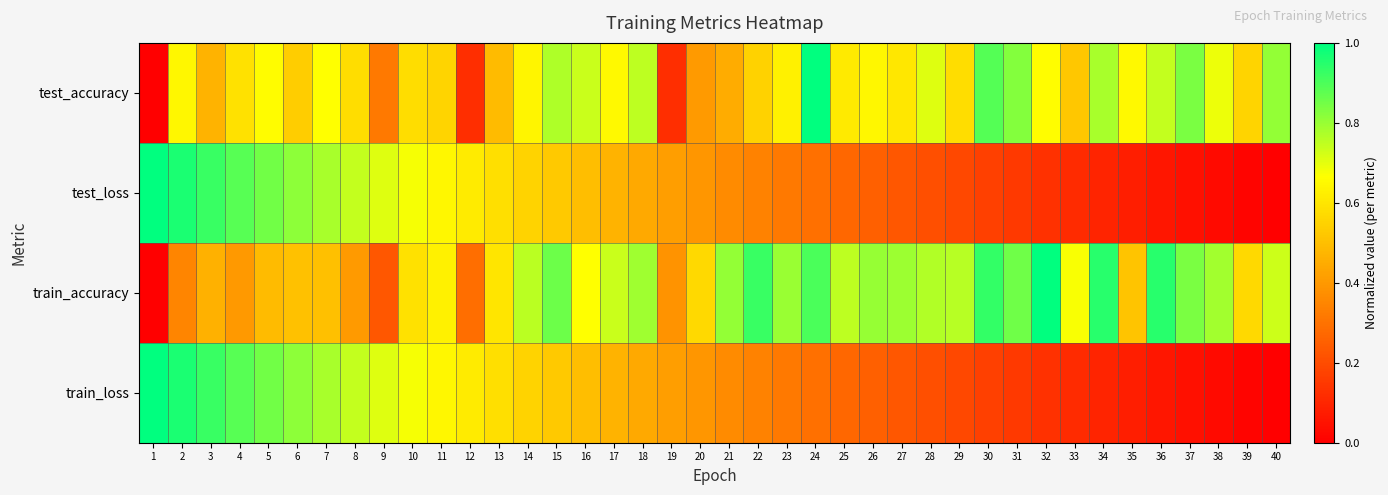

Reading left to right, what are all the values shown in this chart?

test_accuracy: 1=0.0	2=0.6	3=0.5	4=0.6	5=0.7	6=0.5	7=0.7	8=0.6	9=0.3	10=0.6	11=0.6	12=0.1	13=0.5	14=0.6	15=0.8	16=0.7	17=0.6	18=0.8	19=0.1	20=0.4	21=0.5	22=0.6	23=0.6	24=1.0	25=0.6	26=0.6	27=0.6	28=0.7	29=0.6	30=0.9	31=0.8	32=0.7	33=0.5	34=0.8	35=0.6	36=0.7	37=0.8	38=0.7	39=0.6	40=0.8
test_loss: 1=1.0	2=1.0	3=0.9	4=0.9	5=0.8	6=0.8	7=0.8	8=0.7	9=0.7	10=0.7	11=0.6	12=0.6	13=0.6	14=0.6	15=0.5	16=0.5	17=0.5	18=0.4	19=0.4	20=0.4	21=0.4	22=0.3	23=0.3	24=0.3	25=0.3	26=0.3	27=0.2	28=0.2	29=0.2	30=0.2	31=0.2	32=0.1	33=0.1	34=0.1	35=0.1	36=0.1	37=0.0	38=0.0	39=0.0	40=0.0
train_accuracy: 1=0.0	2=0.3	3=0.5	4=0.4	5=0.5	6=0.5	7=0.5	8=0.4	9=0.2	10=0.6	11=0.6	12=0.3	13=0.6	14=0.8	15=0.9	16=0.7	17=0.7	18=0.8	19=0.4	20=0.6	21=0.8	22=0.9	23=0.8	24=0.9	25=0.8	26=0.8	27=0.8	28=0.8	29=0.8	30=0.9	31=0.9	32=1.0	33=0.7	34=0.9	35=0.5	36=0.9	37=0.8	38=0.8	39=0.6	40=0.7
train_loss: 1=1.0	2=1.0	3=0.9	4=0.9	5=0.8	6=0.8	7=0.8	8=0.7	9=0.7	10=0.7	11=0.6	12=0.6	13=0.6	14=0.6	15=0.5	16=0.5	17=0.5	18=0.4	19=0.4	20=0.4	21=0.4	22=0.3	23=0.3	24=0.3	25=0.3	26=0.3	27=0.2	28=0.2	29=0.2	30=0.2	31=0.2	32=0.1	33=0.1	34=0.1	35=0.1	36=0.1	37=0.0	38=0.0	39=0.0	40=0.0